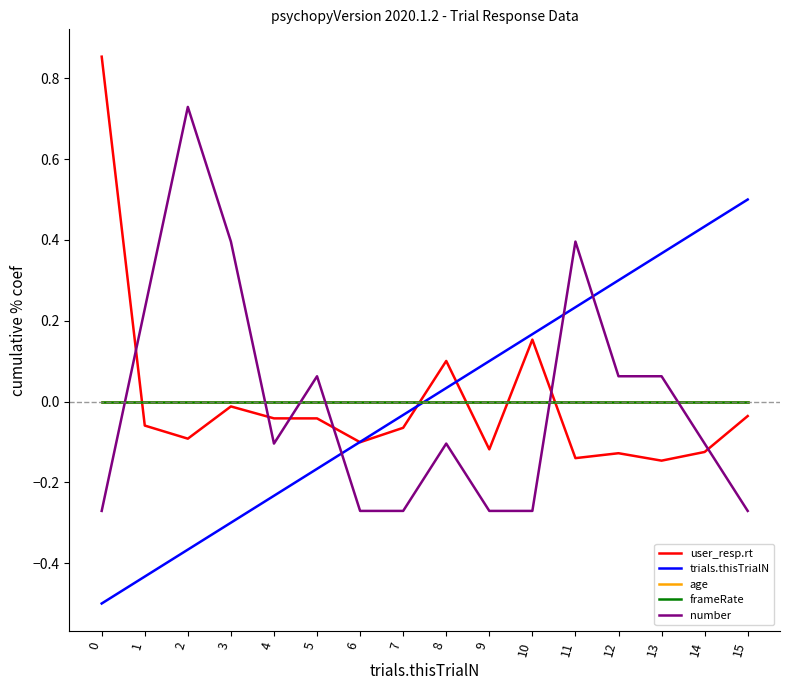

Does the chart display data point markers on the line(s)?

No